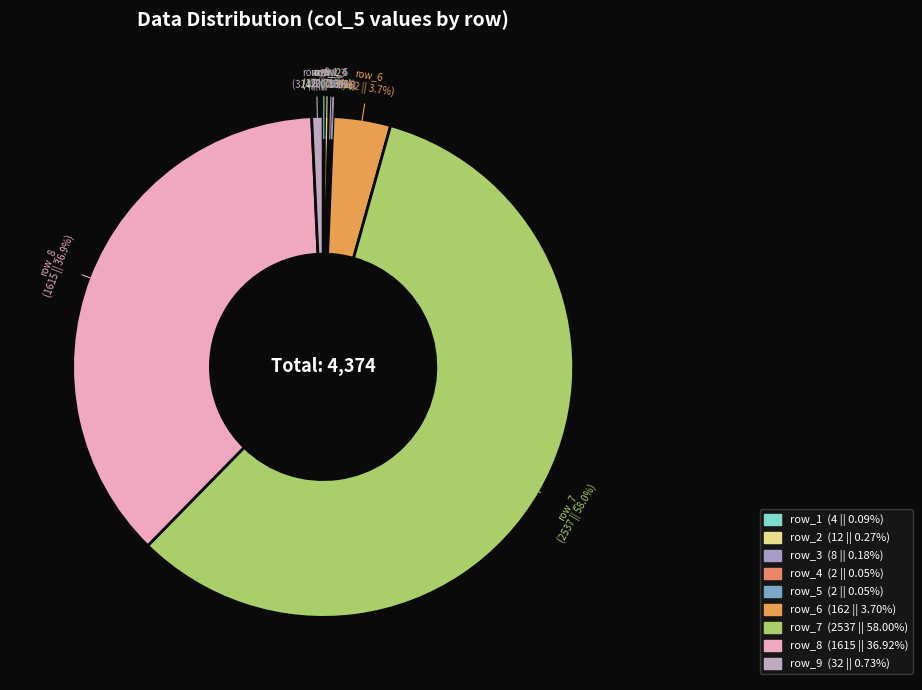

Which category has the biggest portion of the pie?

row_7